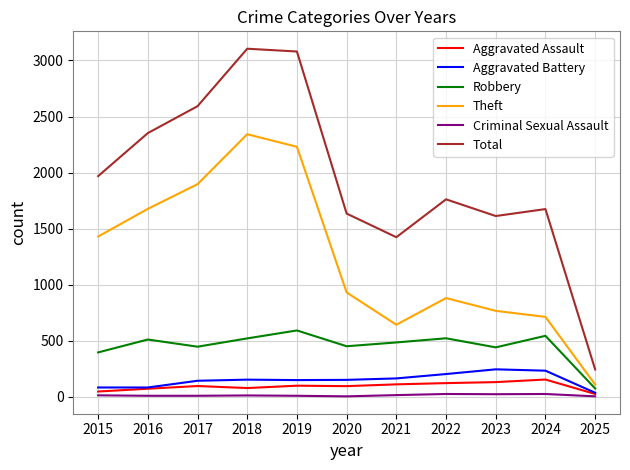

True or false: Total and Robbery cross at least once.

False